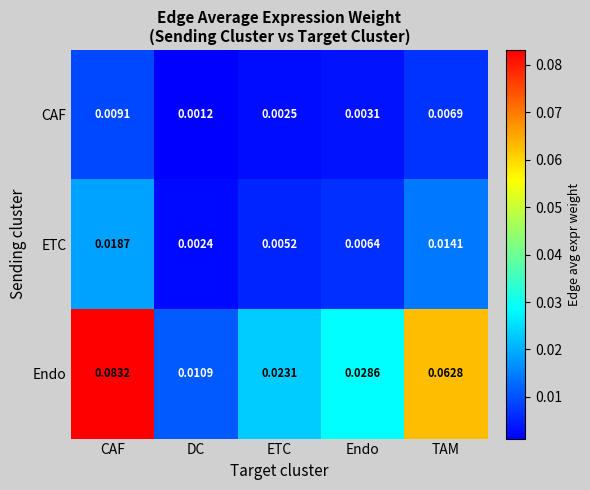

How many data points does each series have?

5